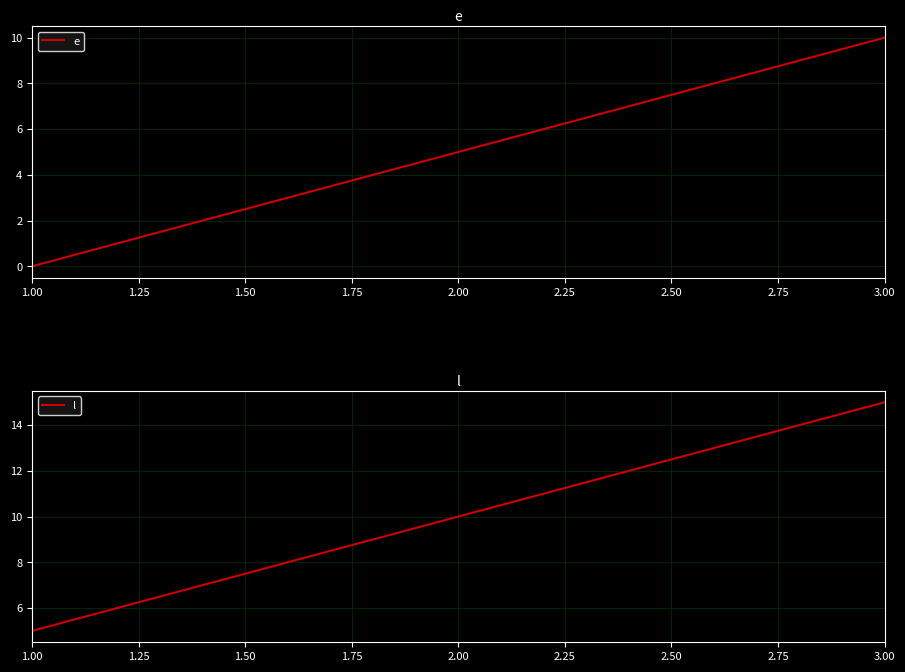

True or false: l has a value of 15 at 3.00.

True